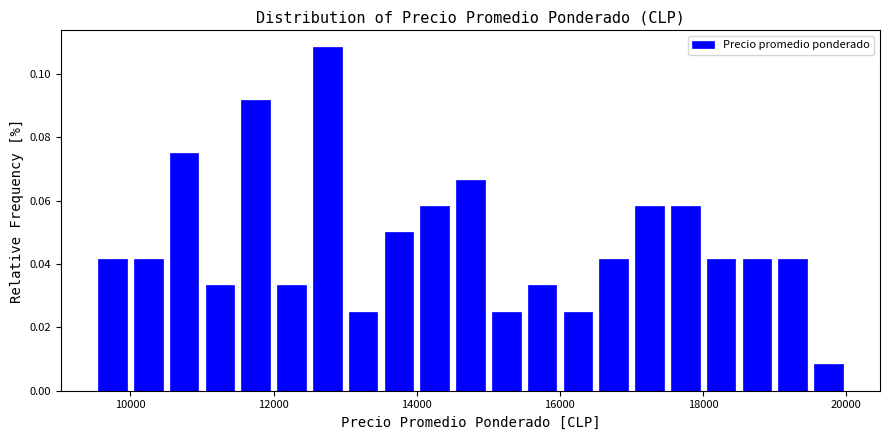

Around what value on the x-axis is the tallest bar? Give the approximate position of its centre, as read against the axis.

12800